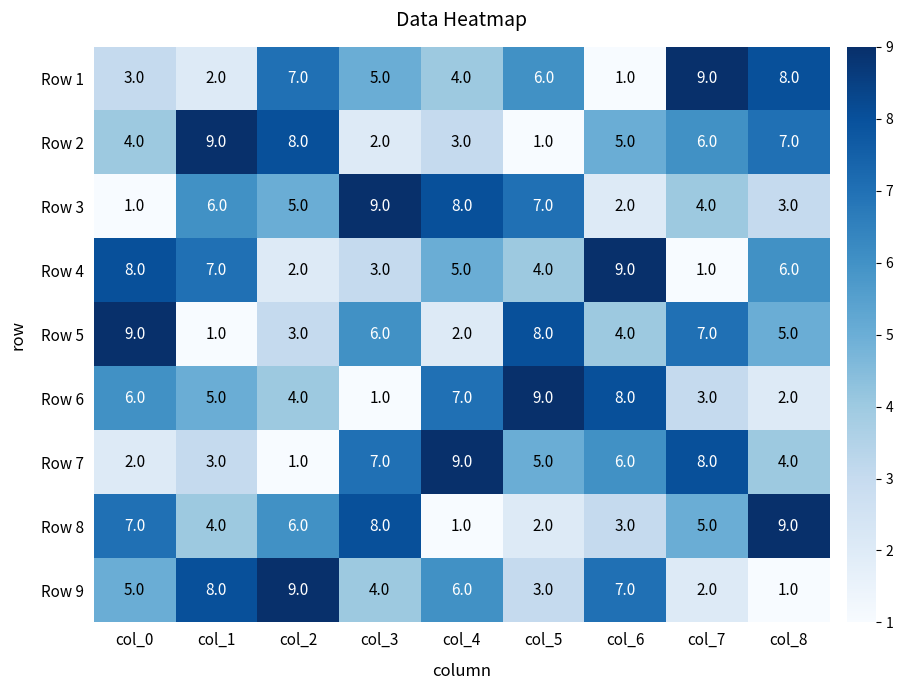

What is the total value across all series at col_3?

45